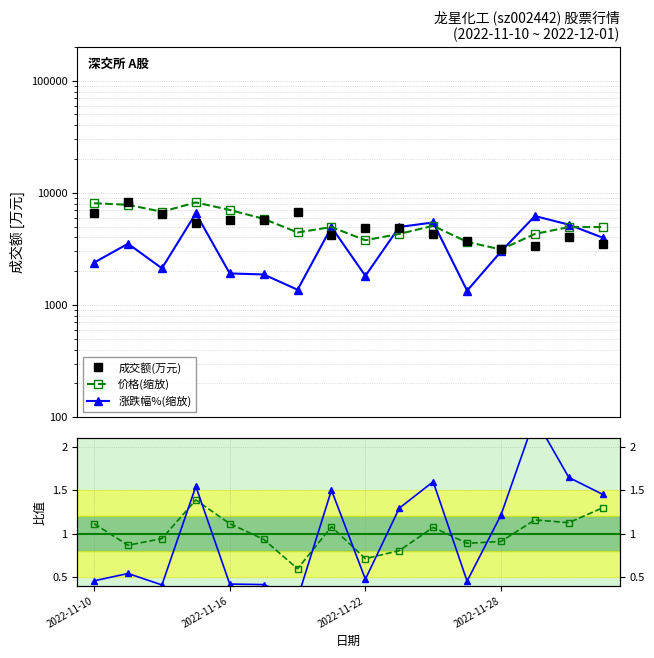

What is the highest value of the 涨跌幅%(缩放) series?

6562.4